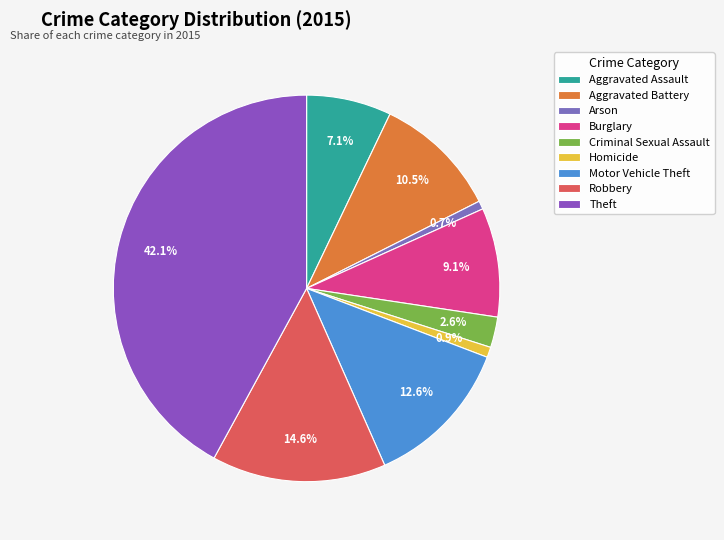

What portion of the pie excludes Motor Vehicle Theft?

87.4%